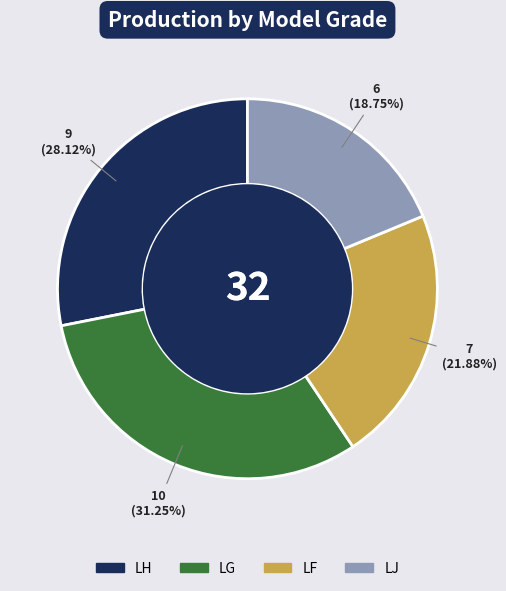

Rank the categories by value from highest to lowest.

LG, LH, LF, LJ